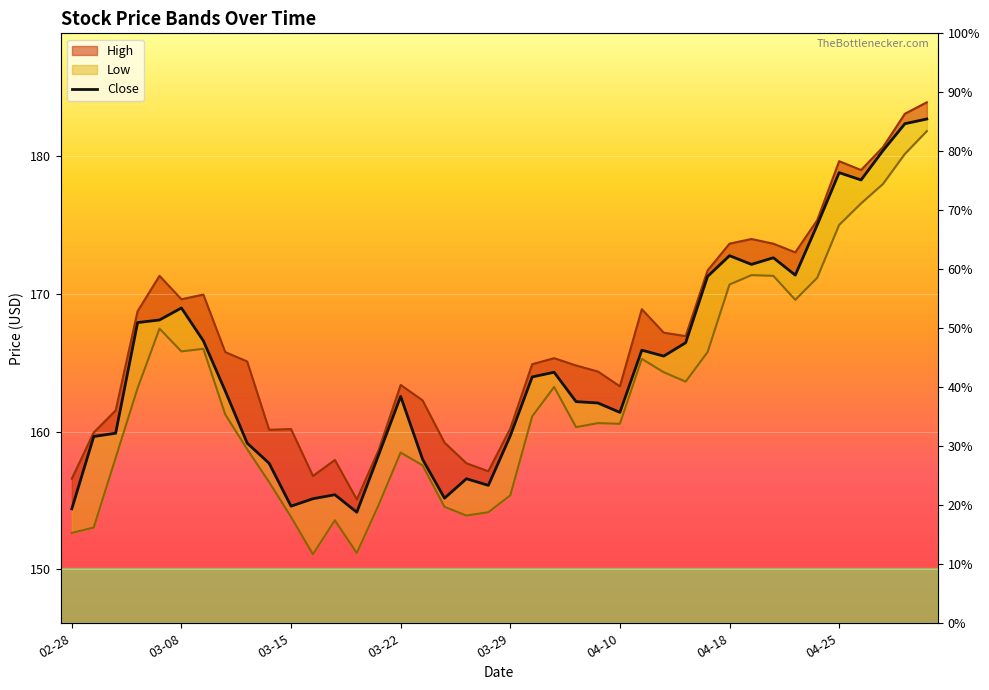

What is the change in value from 03-08 to 21?

+4.3